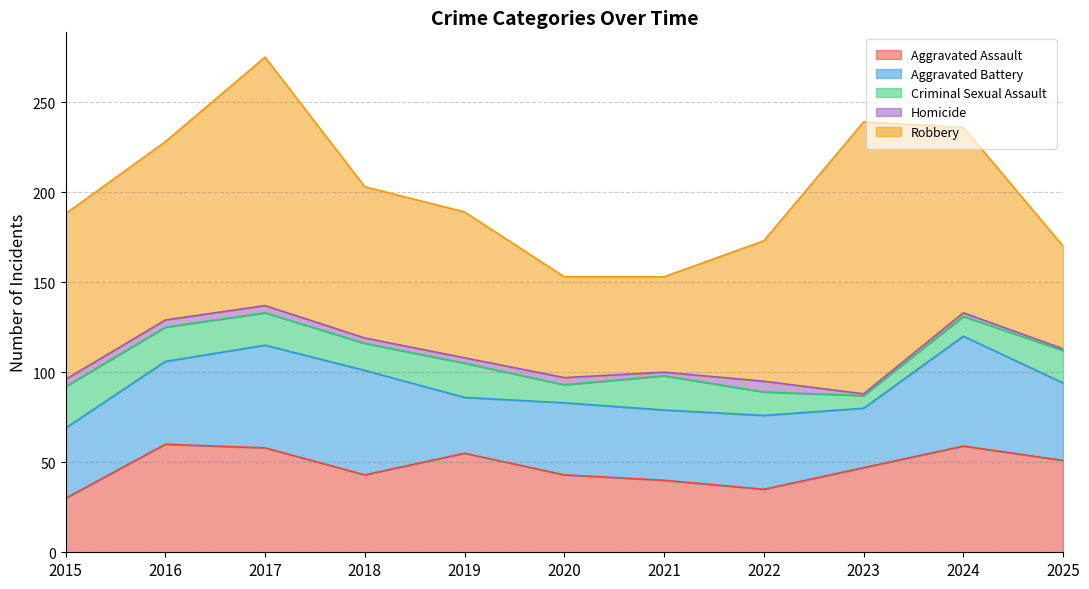

At which category does Homicide reach its first local valley?

2021